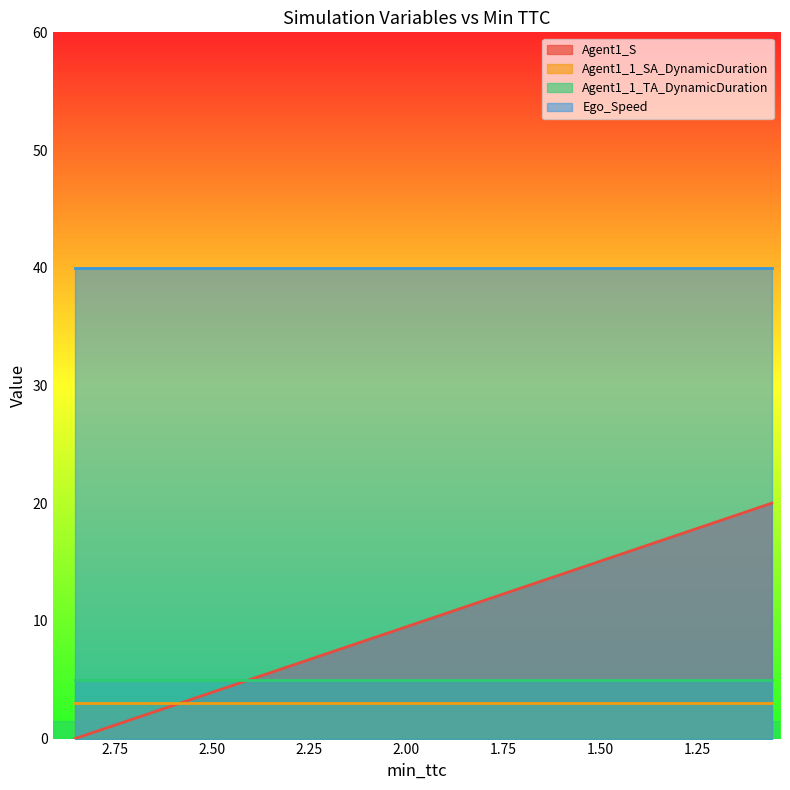

Which series has the widest spread of values?

Agent1_S